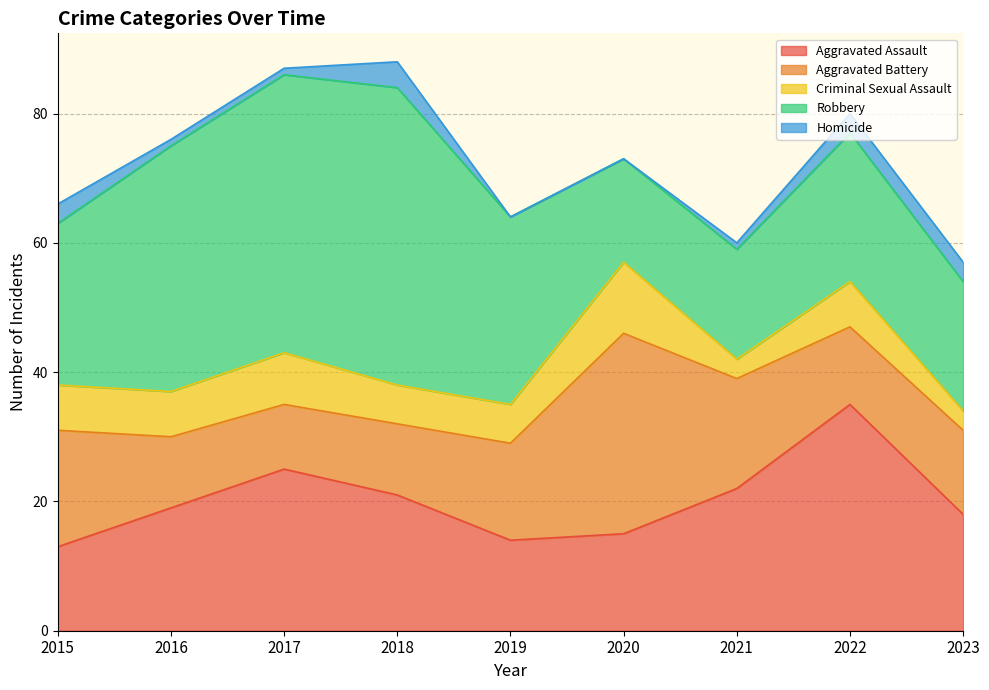

Reading right to left, what are all the values shown in this chart?

Aggravated Assault: 18	35	22	15	14	21	25	19	13
Aggravated Battery: 13	12	17	31	15	11	10	11	18
Criminal Sexual Assault: 3	7	3	11	6	6	8	7	7
Robbery: 20	23	17	16	29	46	43	38	25
Homicide: 3	3	1	0	0	4	1	1	3